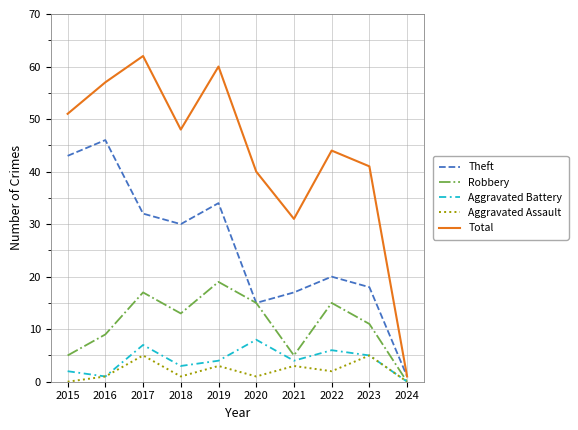

Reading right to left, extract all data points from this chart.

Theft: 1	18	20	17	15	34	30	32	46	43
Robbery: 0	11	15	5	15	19	13	17	9	5
Aggravated Battery: 0	5	6	4	8	4	3	7	1	2
Aggravated Assault: 0	5	2	3	1	3	1	5	1	0
Total: 1	41	44	31	40	60	48	62	57	51